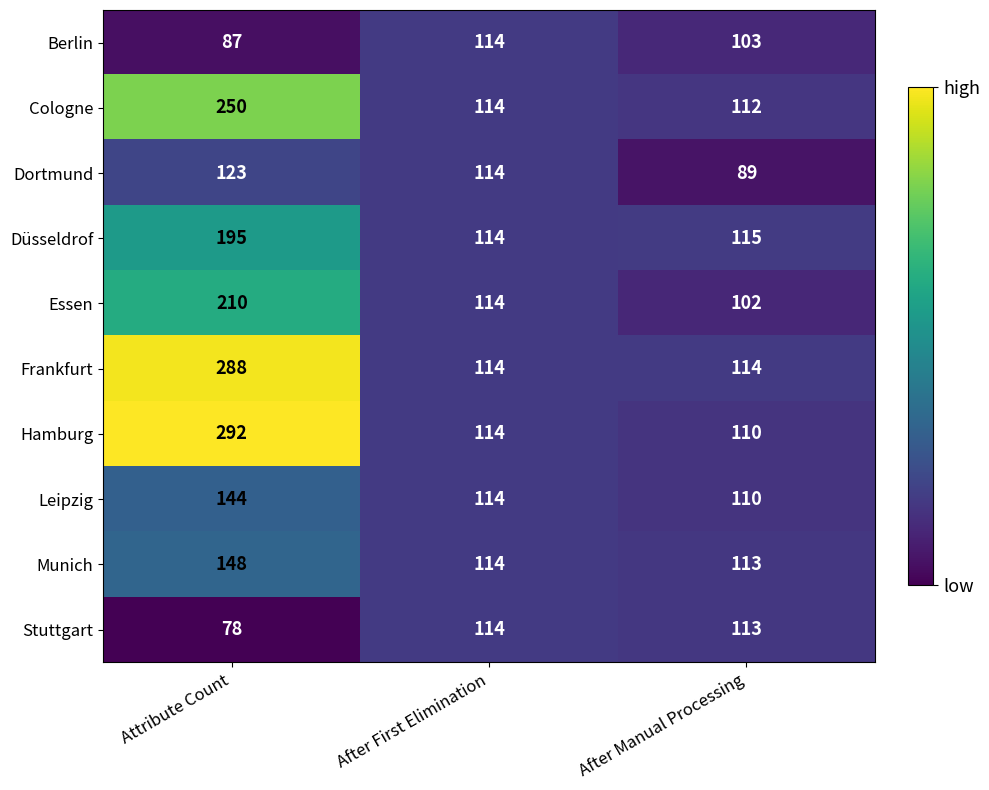

Is the value of Berlin at Attribute Count greater than the value of Hamburg at Attribute Count?

No